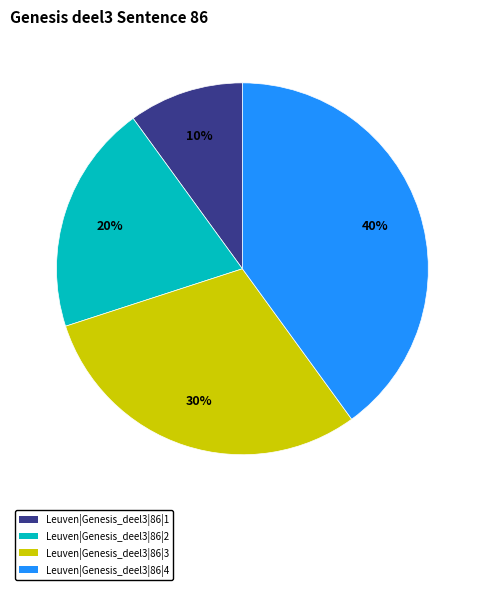

Is there a majority slice in this chart?

No